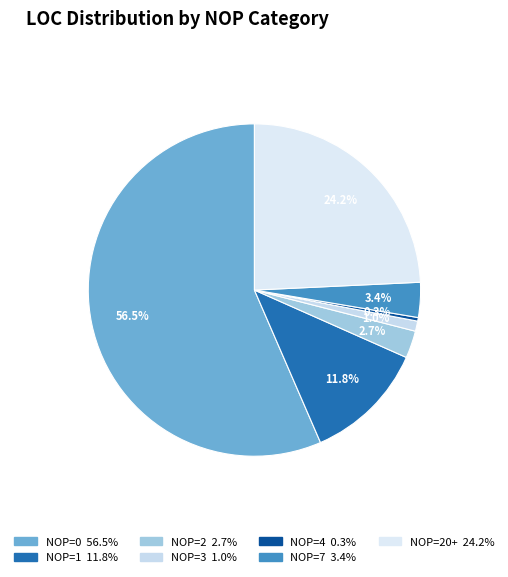

Which category has the smallest portion of the pie?

NOP=4